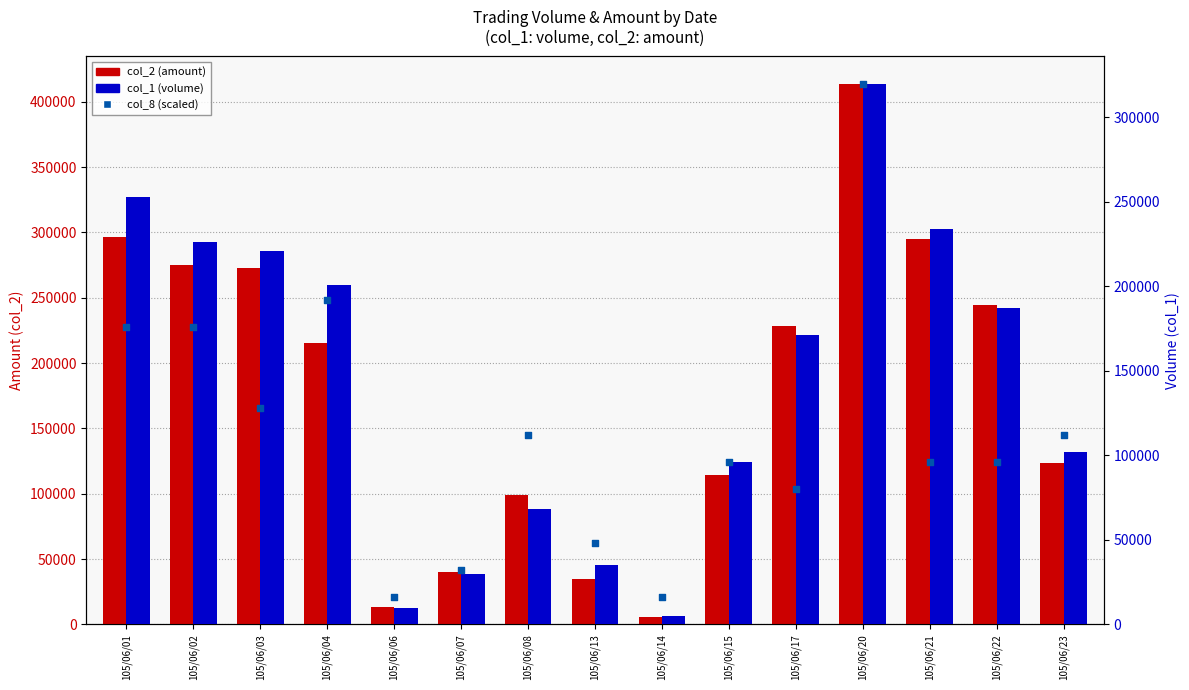

What is the total value across all series at 105/06/04?

608730